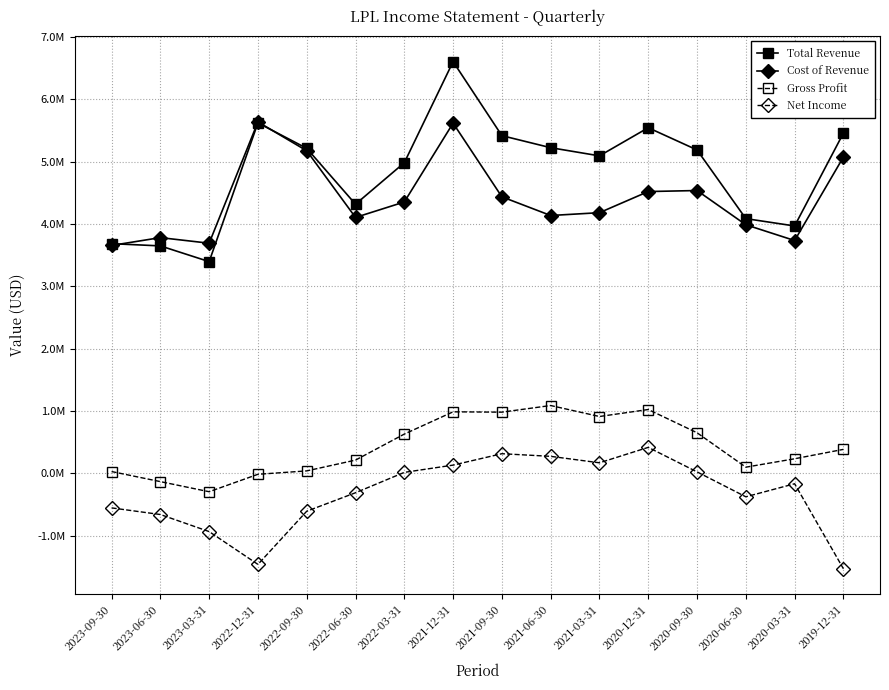

Is it true that Net Income equals 314900 at 2021-09-30?

True